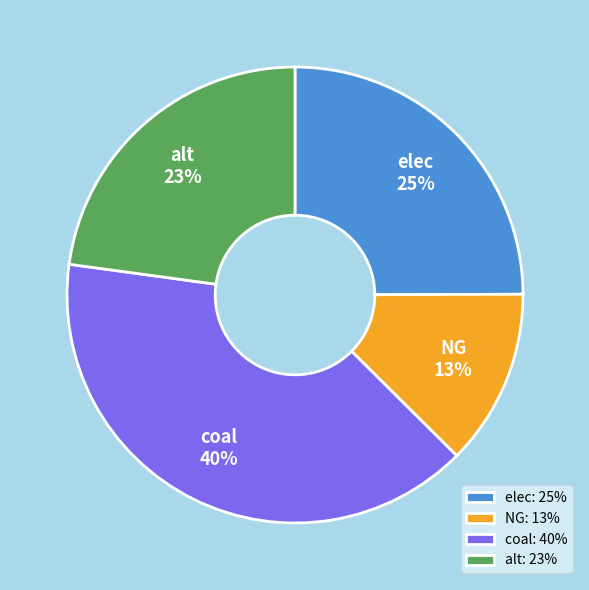

What is the ratio of the value at alt to the value at coal?

0.6